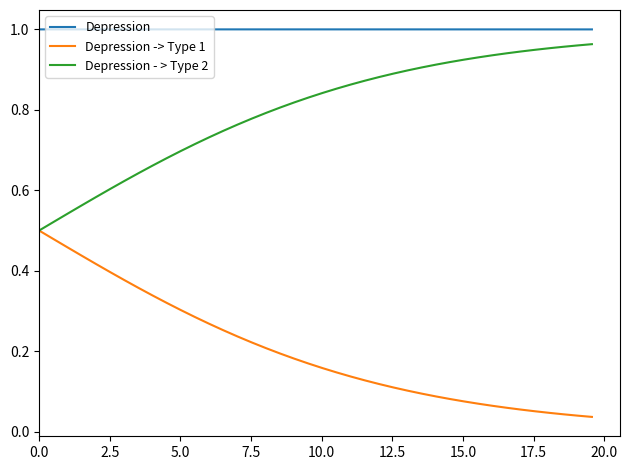

What are all the series names shown in the legend?

Depression, Depression -> Type 1, Depression - > Type 2